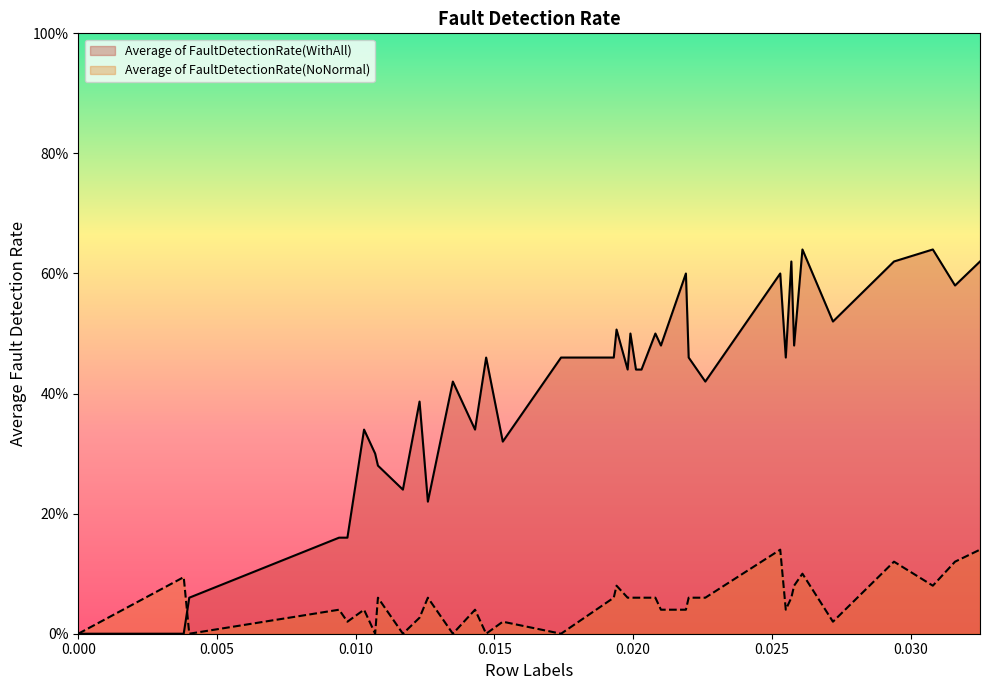

Is it true that Average of FaultDetectionRate(NoNormal) equals 0.1 at 0.0108?

False